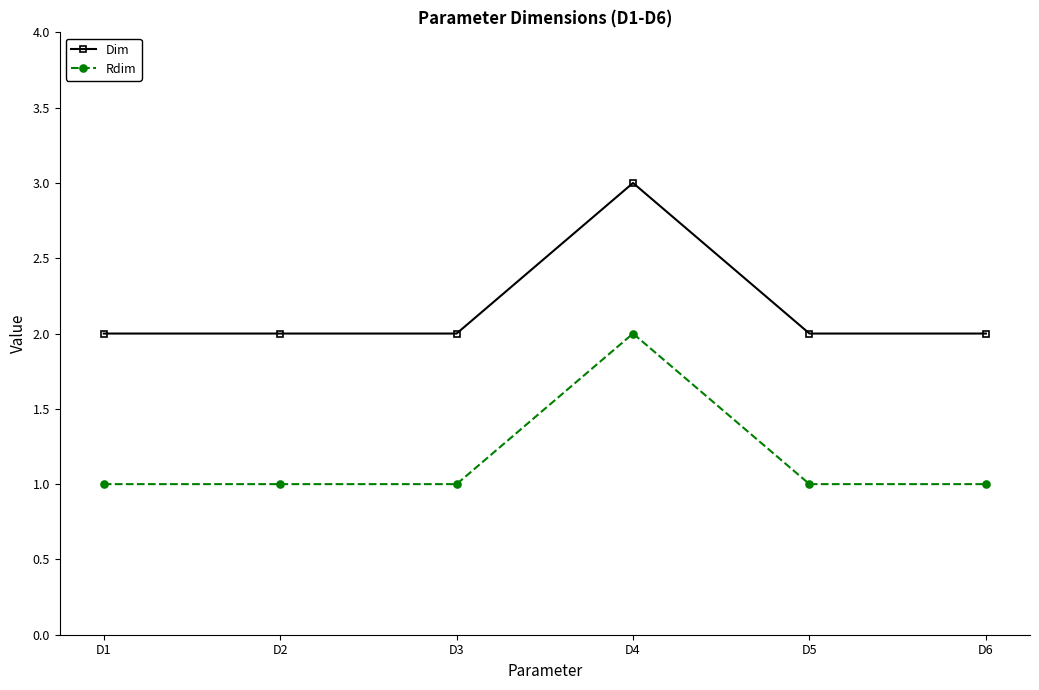

Count the Dim values in the range 2 to 3.

6